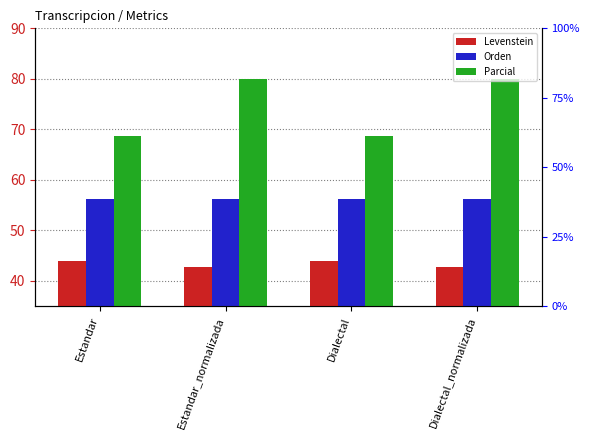

The Parcial series shows 80.0 at Dialectal_normalizada. True or false?

True